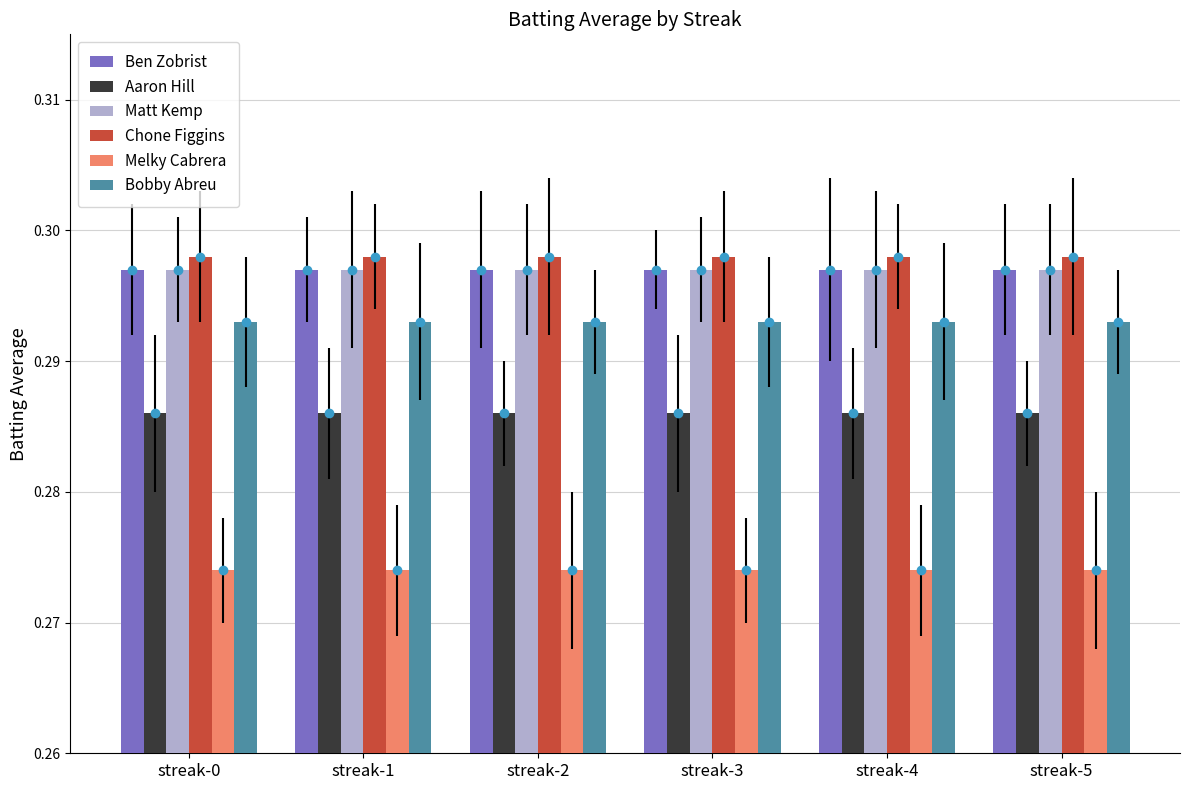

True or false: Bobby Abreu has a value of 0.4 at streak-5.

False